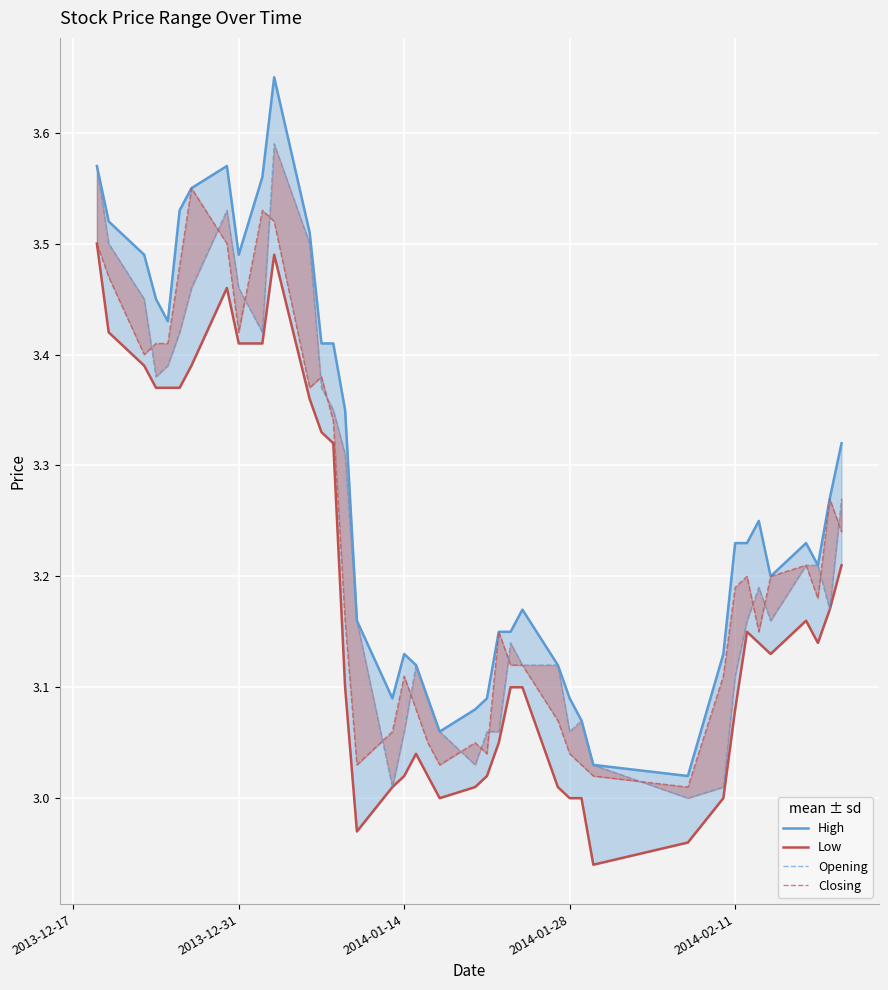

What is the maximum value for Low?

3.5